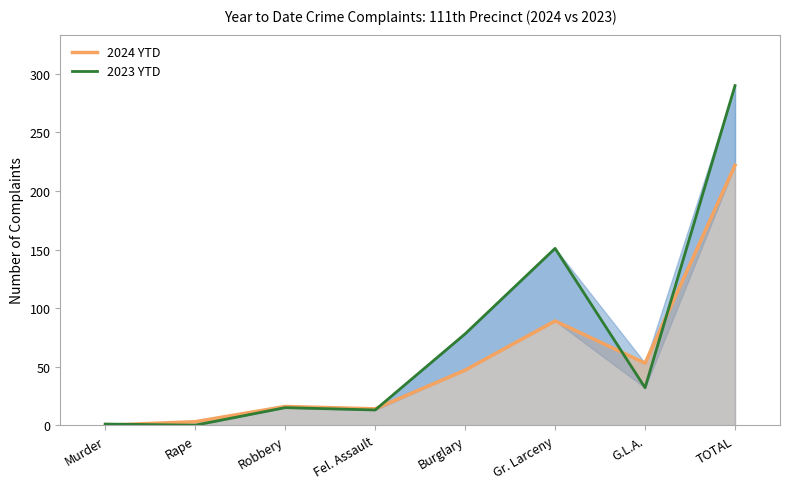

At how many categories does at least one series exceed 96?

2